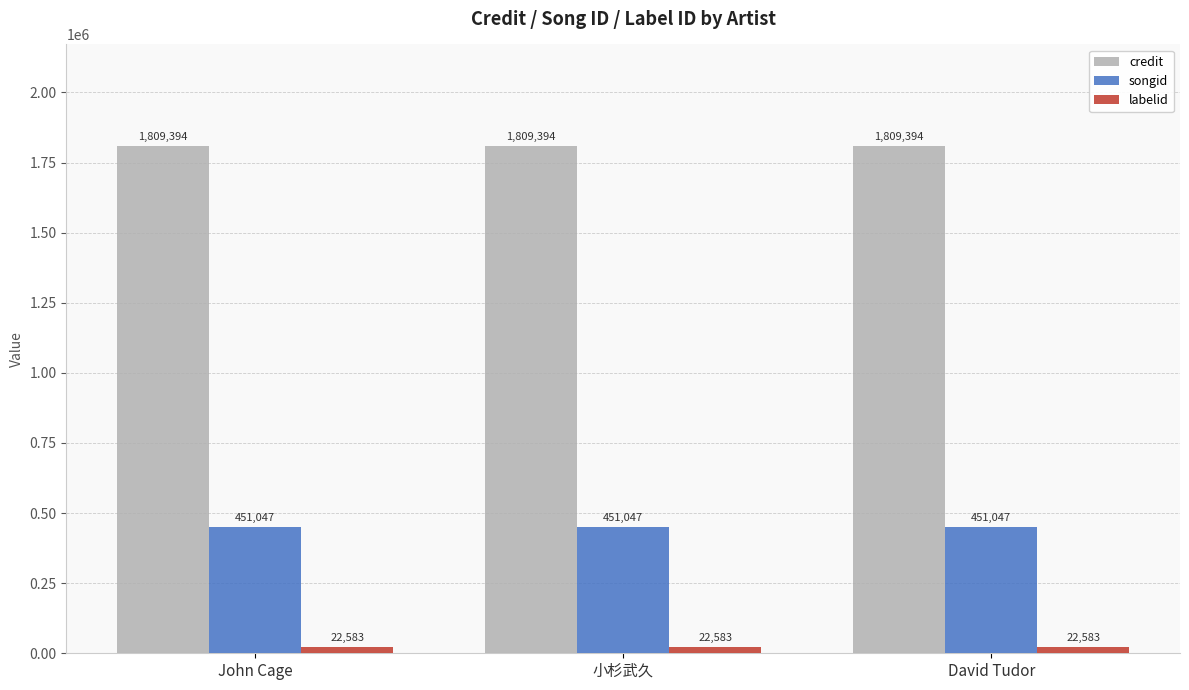

Rank the series by their average value, from highest to lowest.

credit, songid, labelid